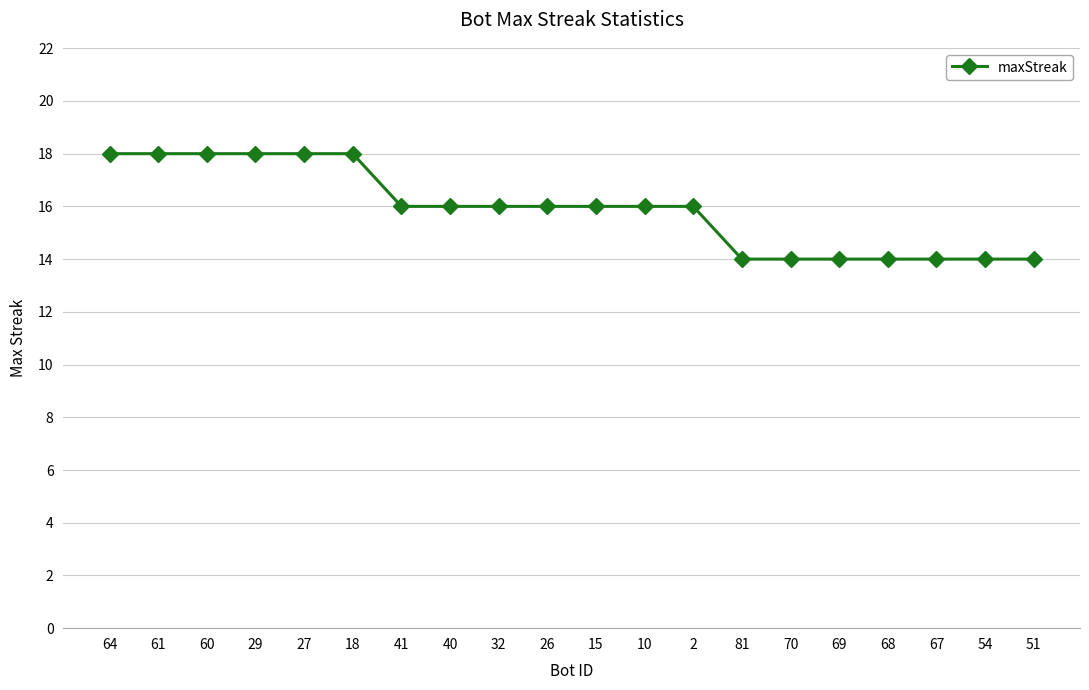

True or false: the data shows 6 at 41.

False